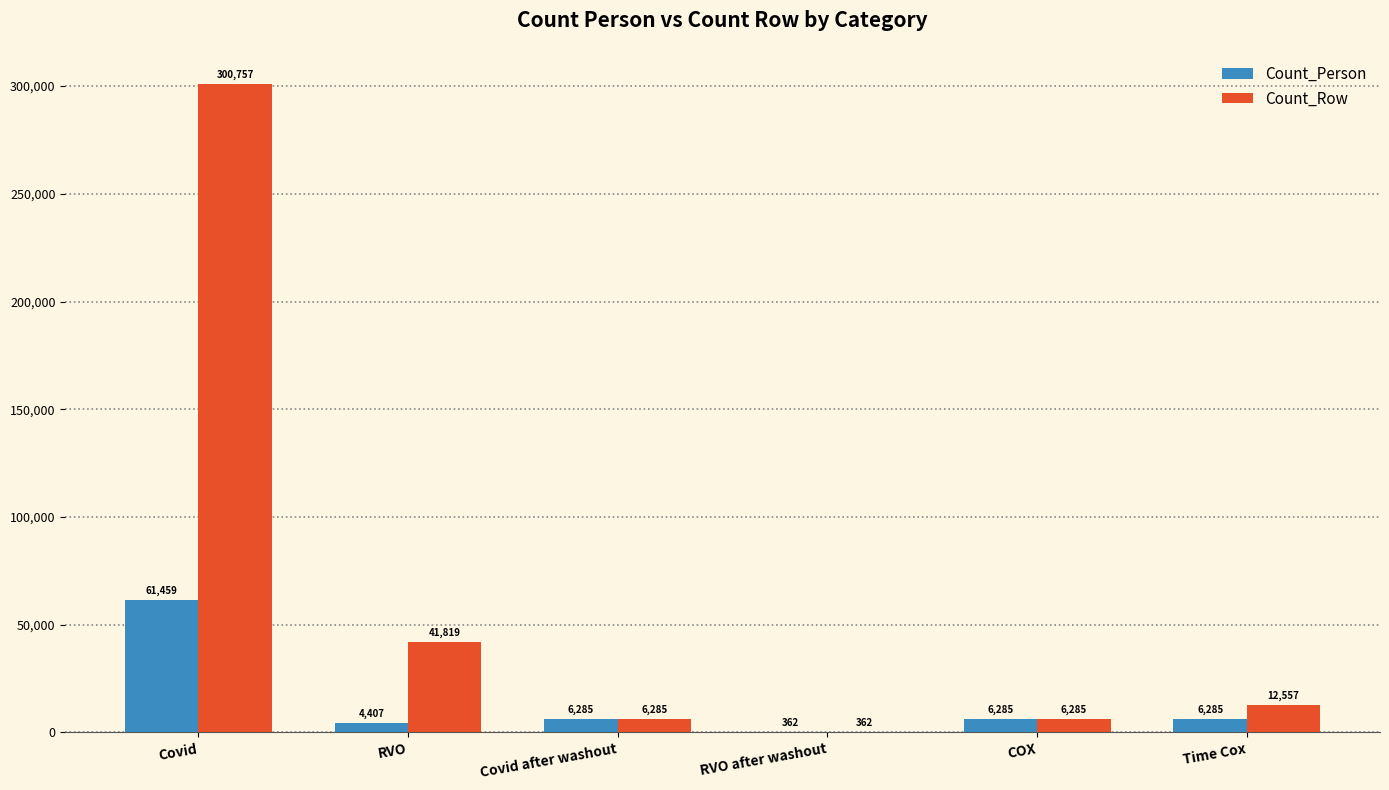

True or false: Count_Row has a value of 362 at RVO after washout.

True